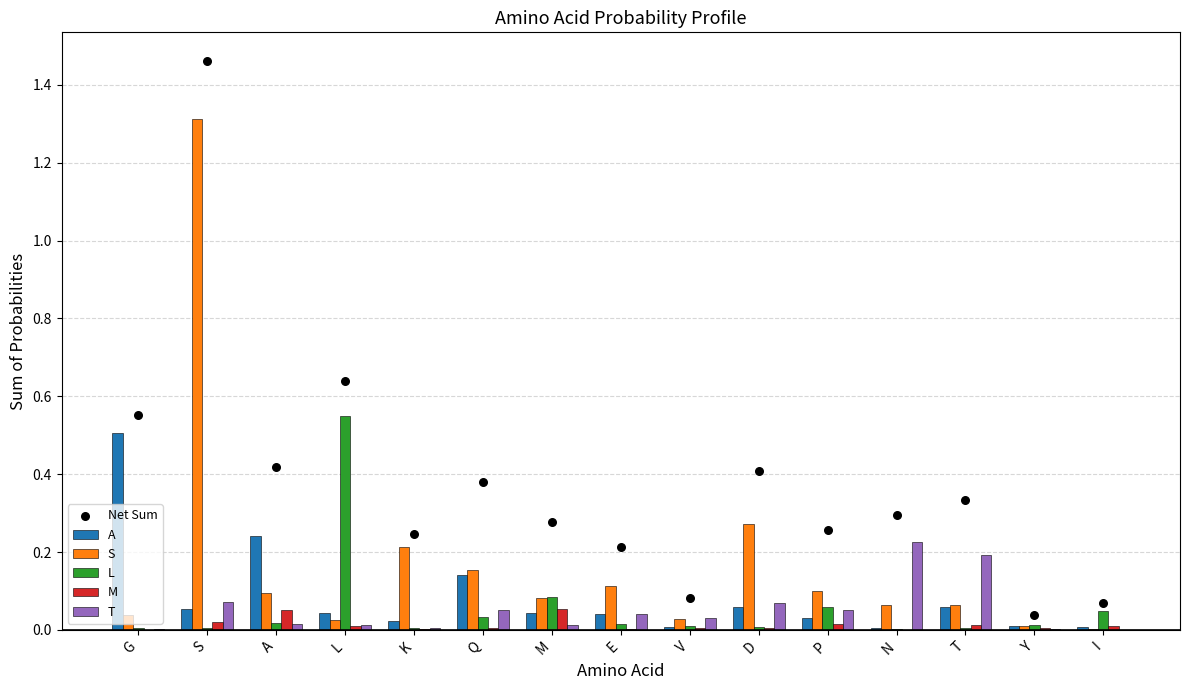

At which category is the sum across all series the highest?

S